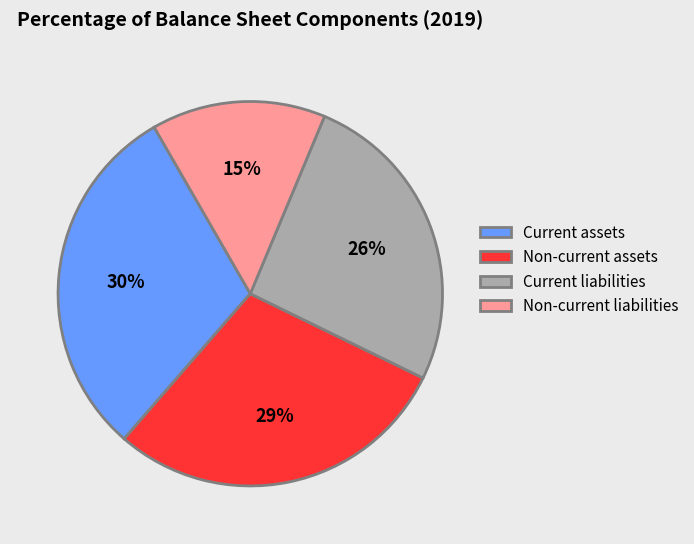

Do Current liabilities and Current assets together represent more than half of the pie?

Yes